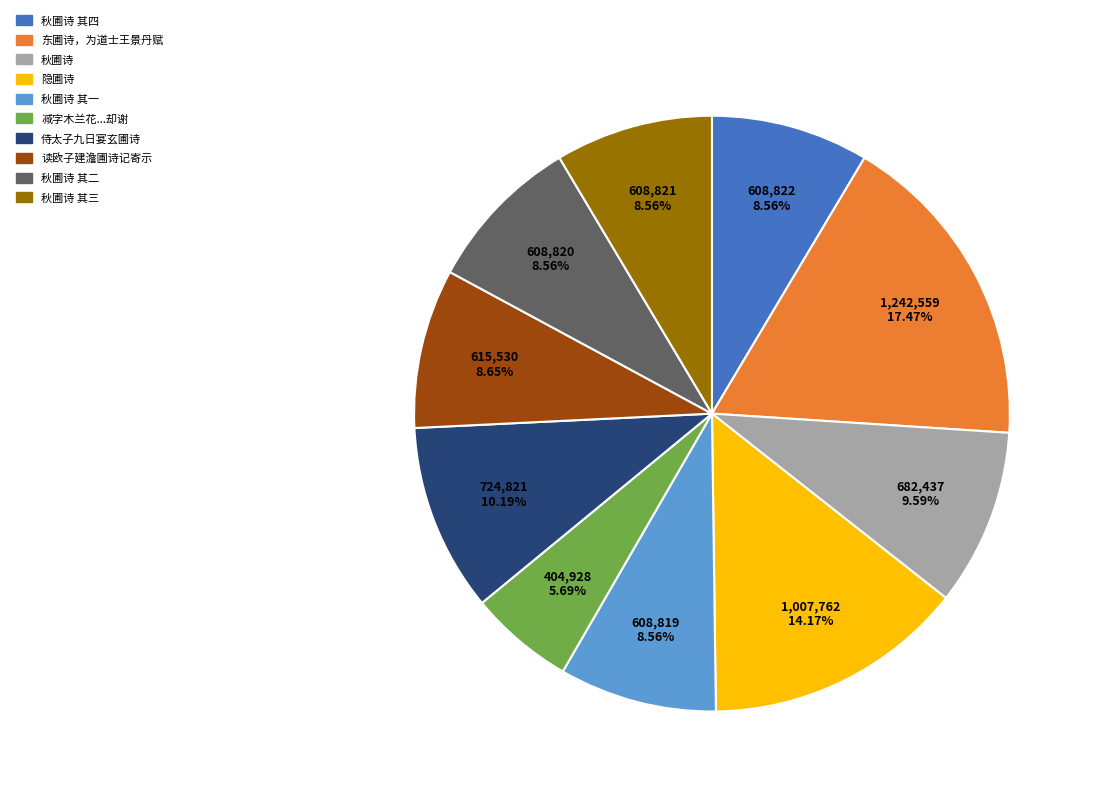

Is there a majority slice in this chart?

No